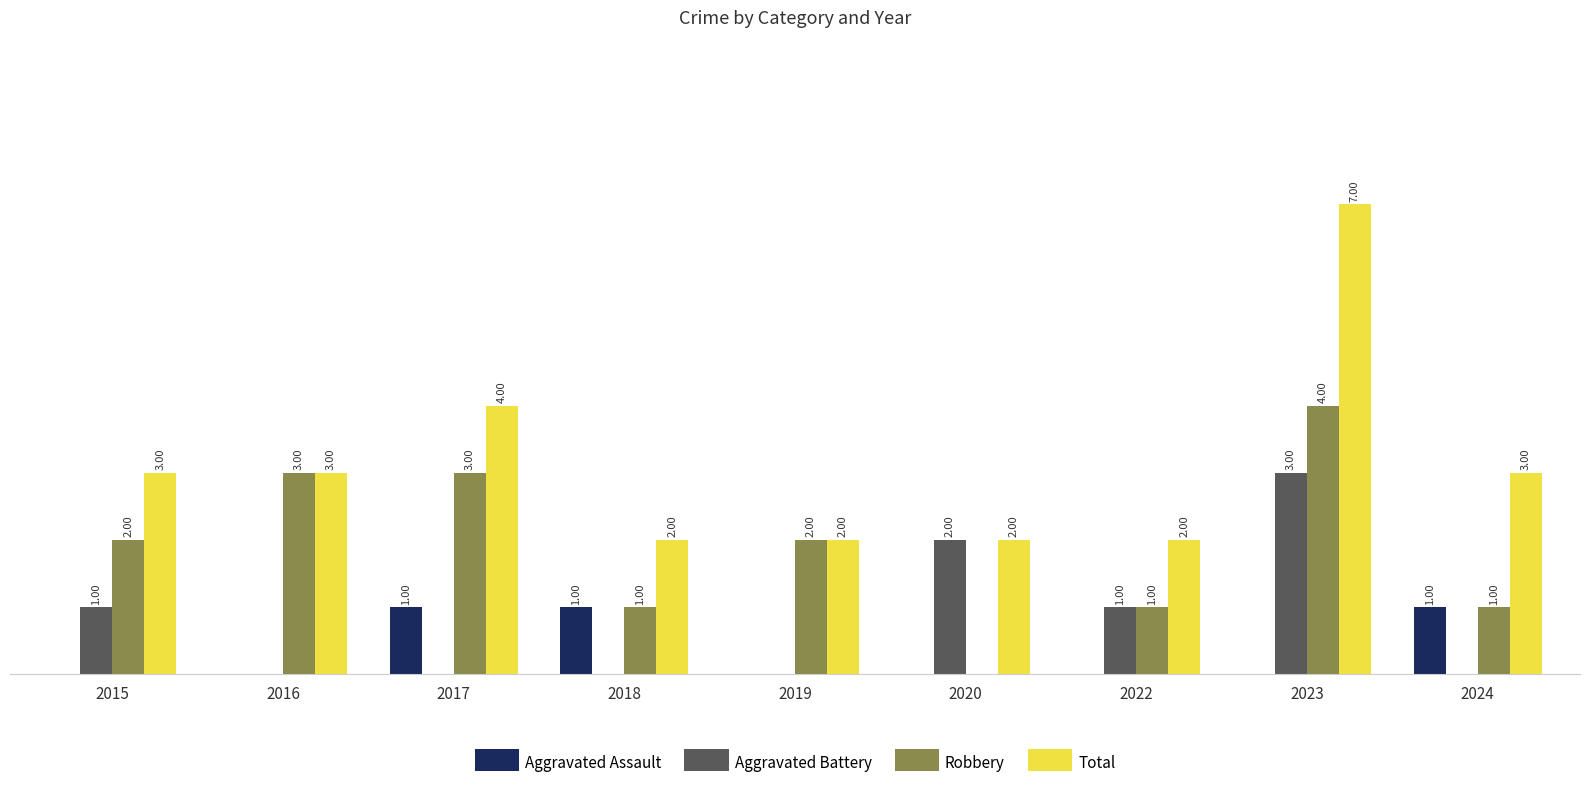

Which series has the largest total across all categories?

Total